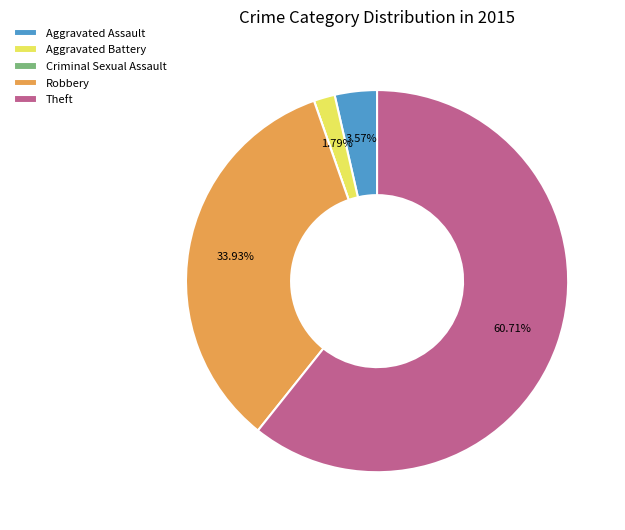

What is the ratio of the value at Robbery to the value at Aggravated Assault?

9.5